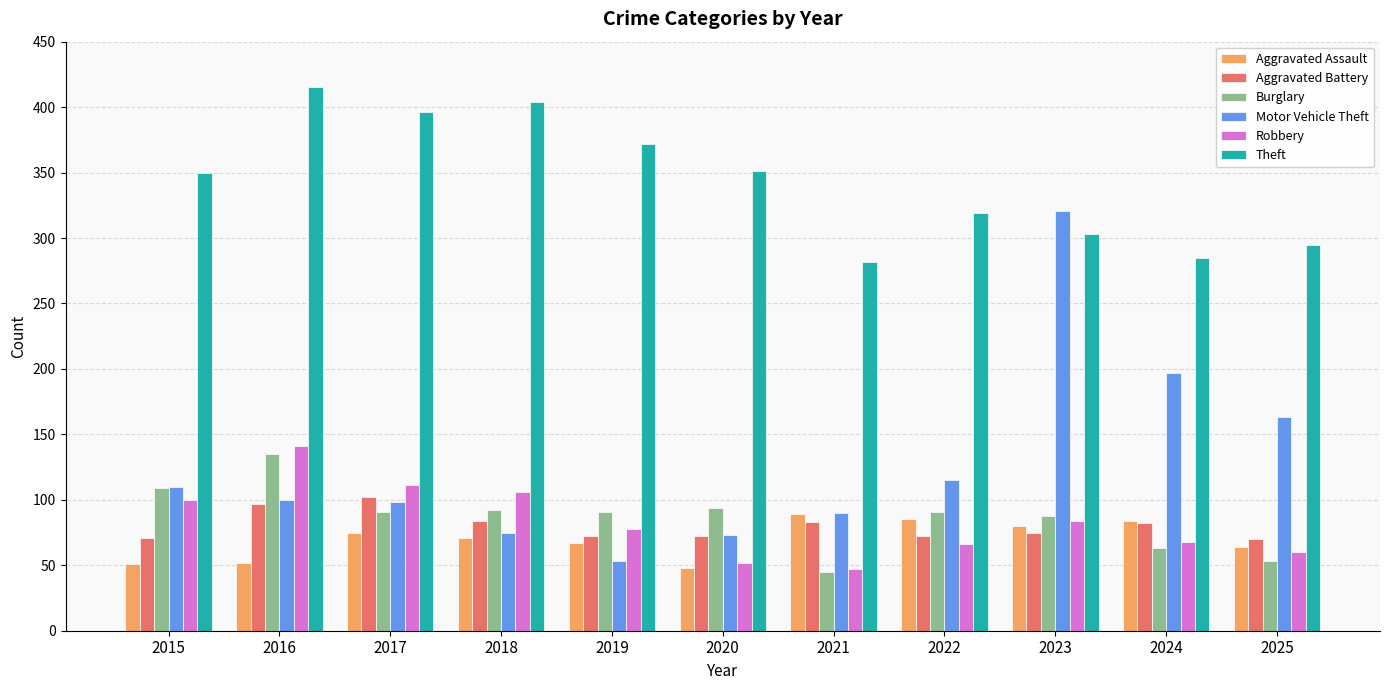

The Aggravated Assault series shows 44 at 2025. True or false?

False